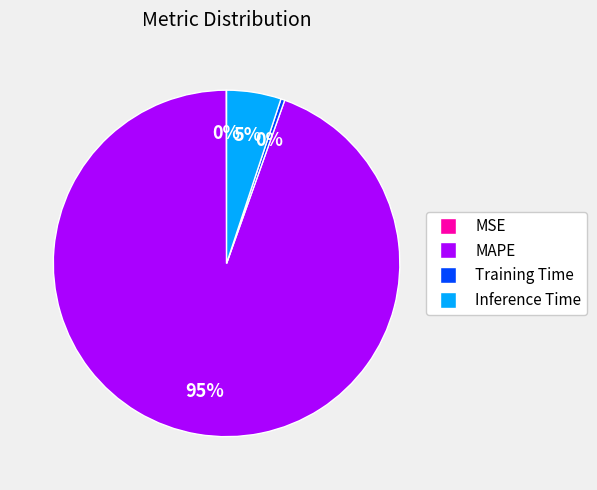

True or false: Inference Time accounts for 17% of the total.

False